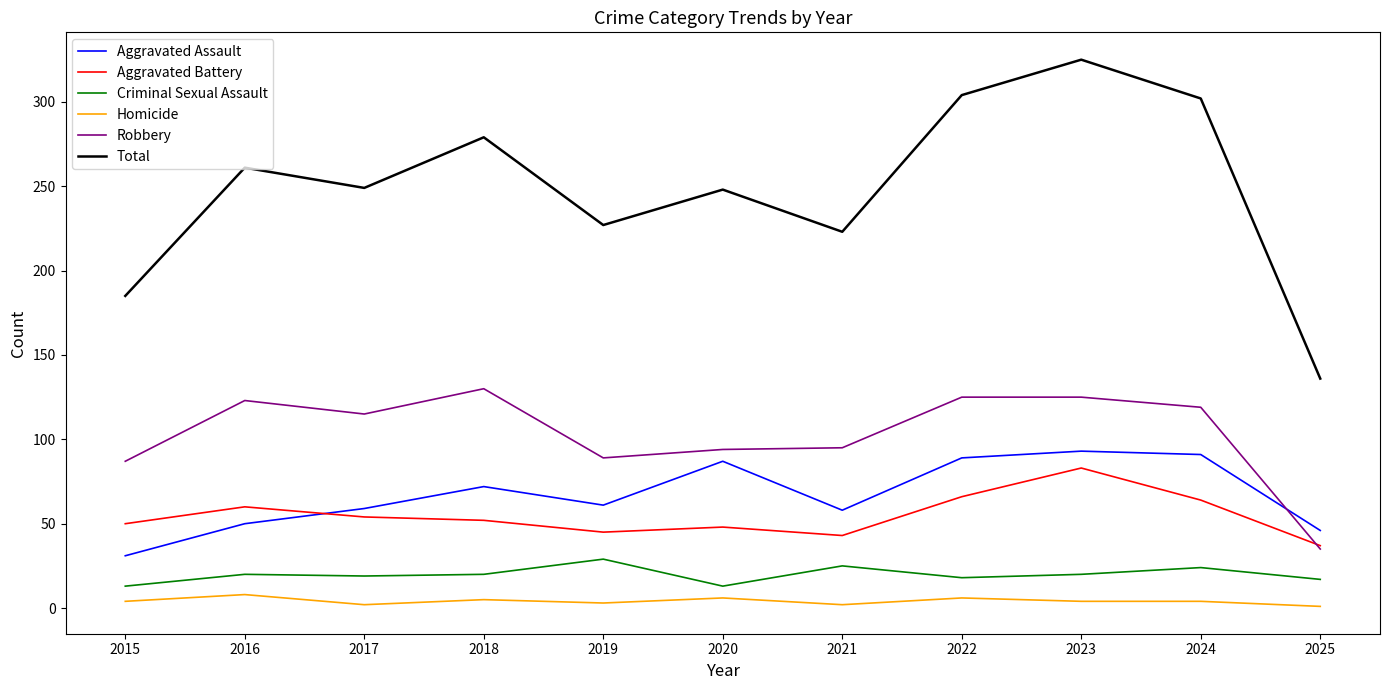

True or false: Homicide and Robbery intersect in this chart.

False